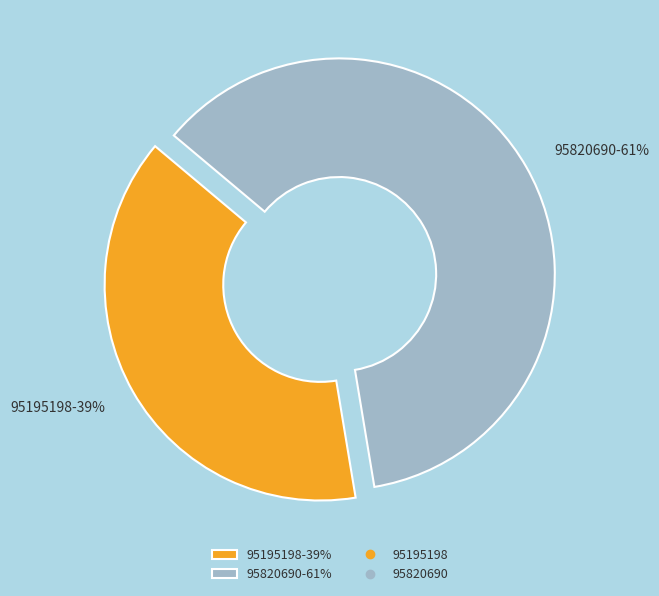

Count the number of slices in the pie.

2